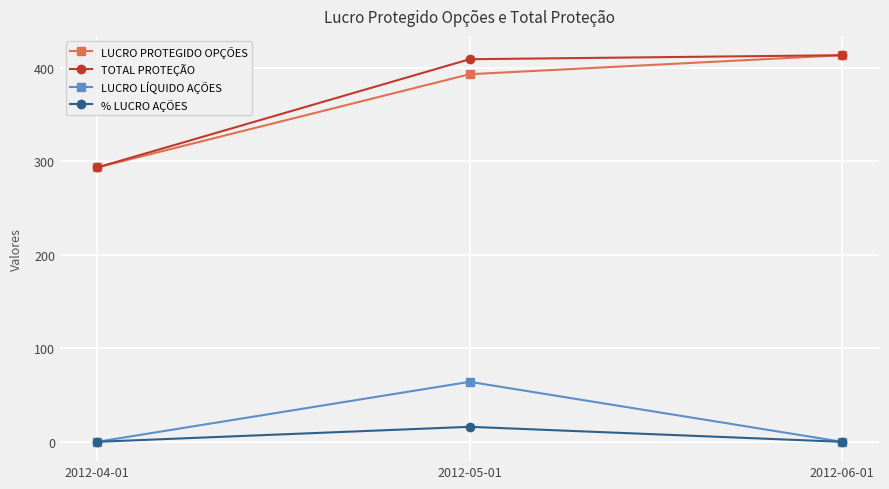

Does the chart display data point markers on the line(s)?

Yes